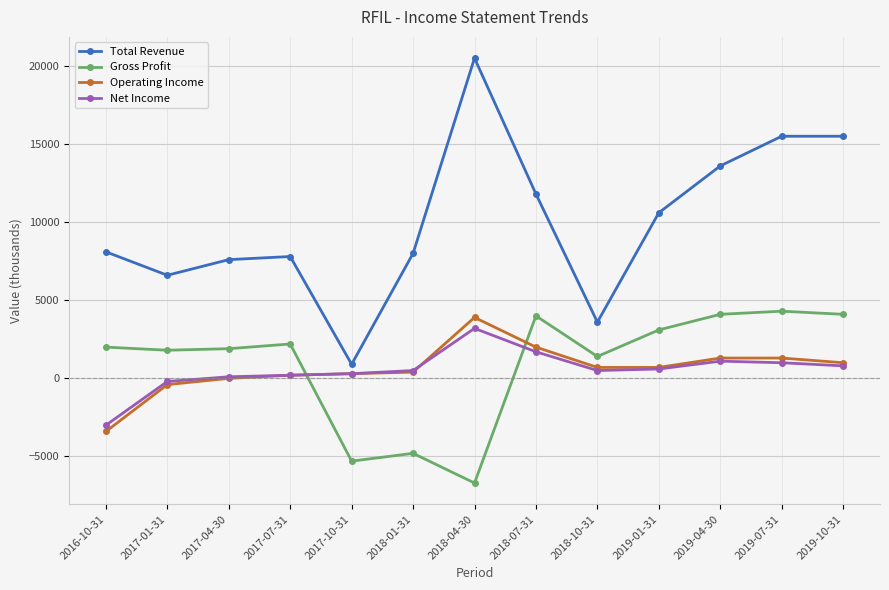

Which series has the largest range (max minus min)?

Total Revenue